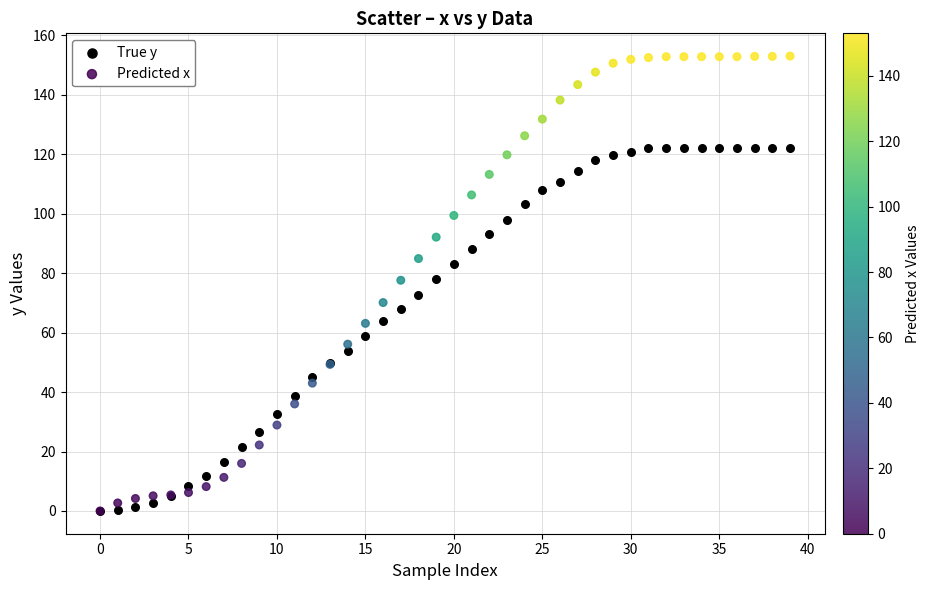

What are all the series names shown in the legend?

True y, Predicted x